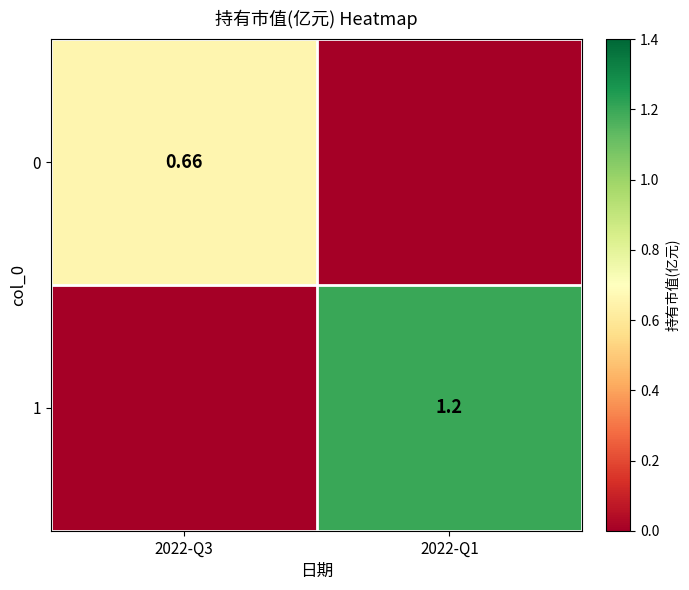

The 0 series shows 0.9 at 2022-Q3. True or false?

False